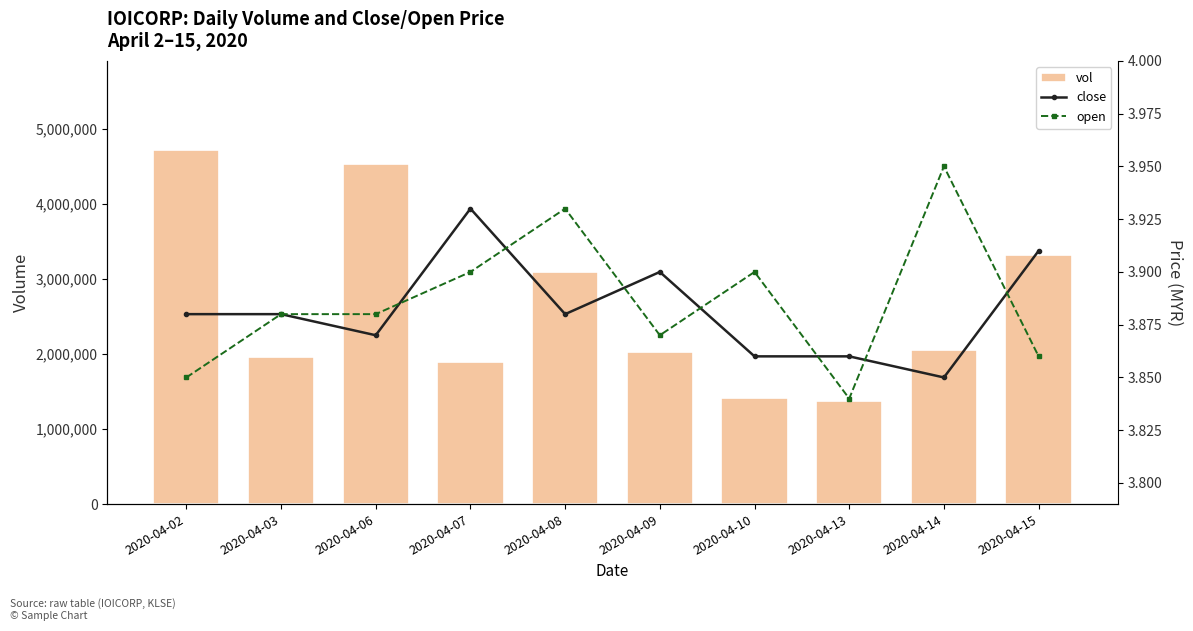

Is the value of close at 2020-04-13 greater than the value of vol at 2020-04-14?

No